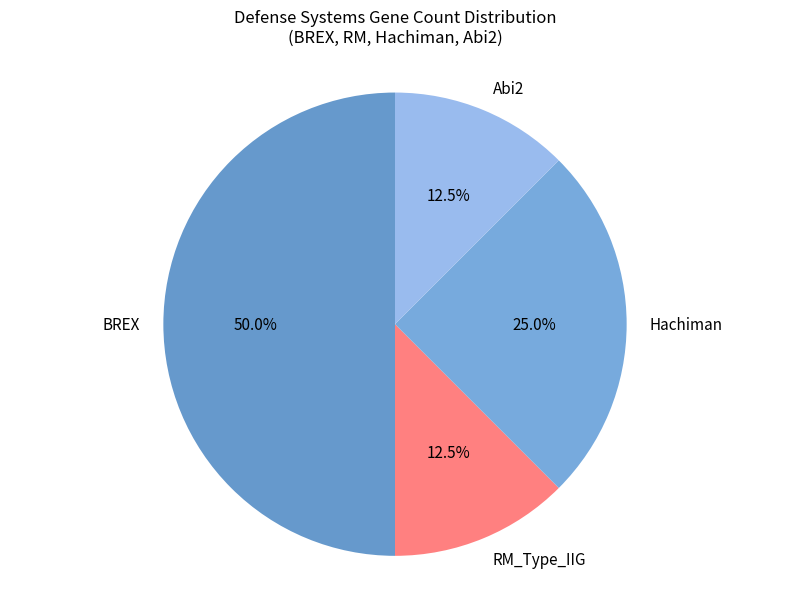

What percentage is NOT represented by Abi2?

87.5%